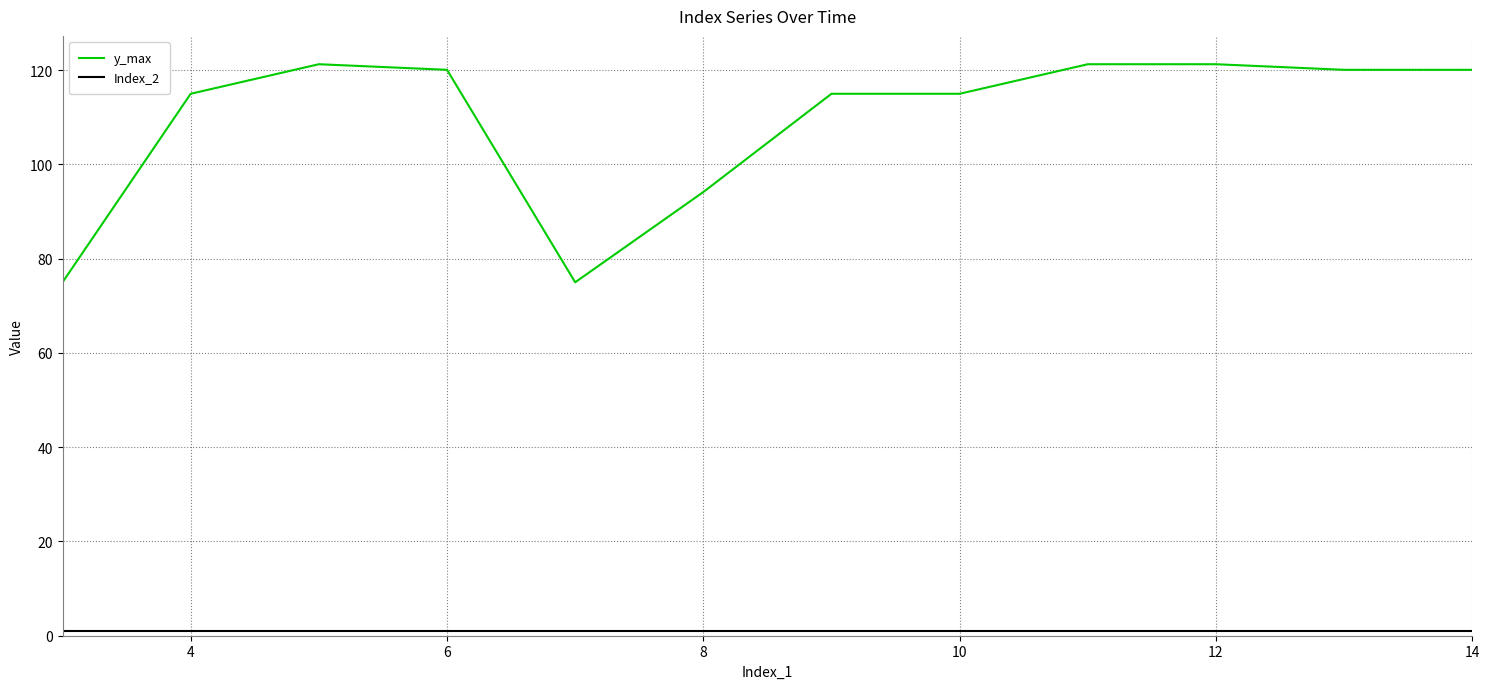

Which series has the largest range (max minus min)?

y_max